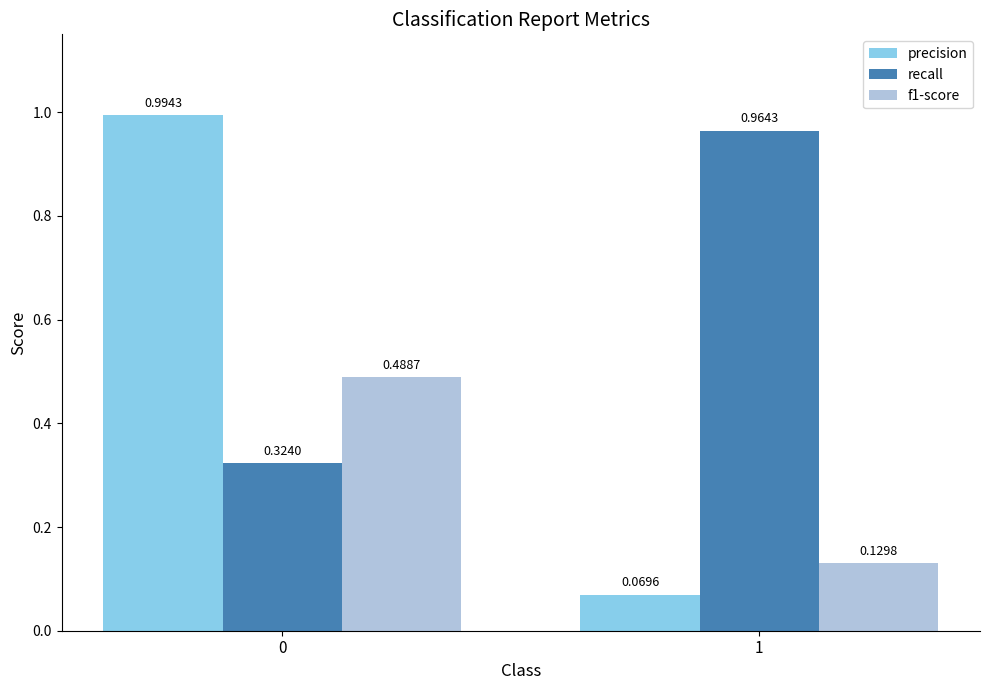

Which category has the lowest value in the precision series?

1